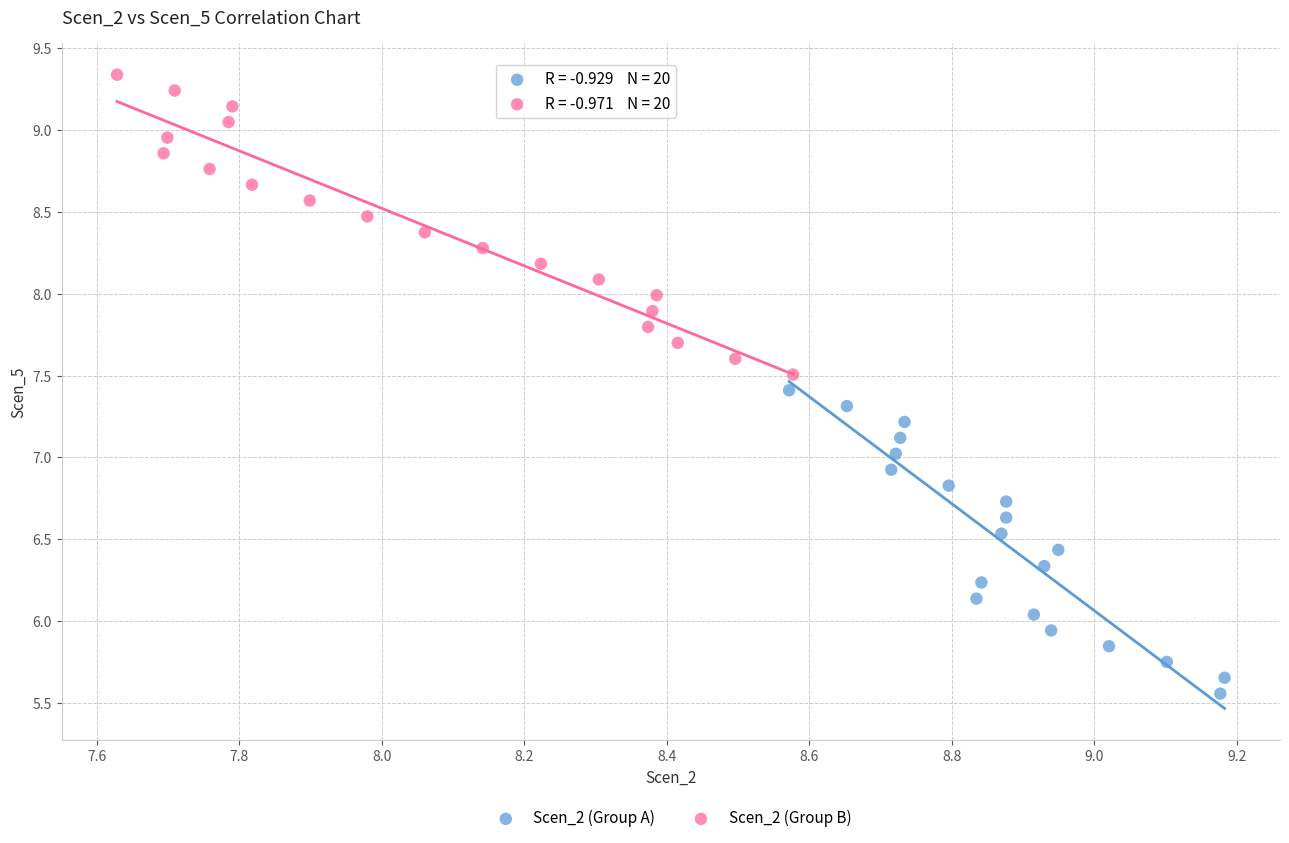

Which series reaches the maximum Y coordinate?

Scen_2 (Group B)